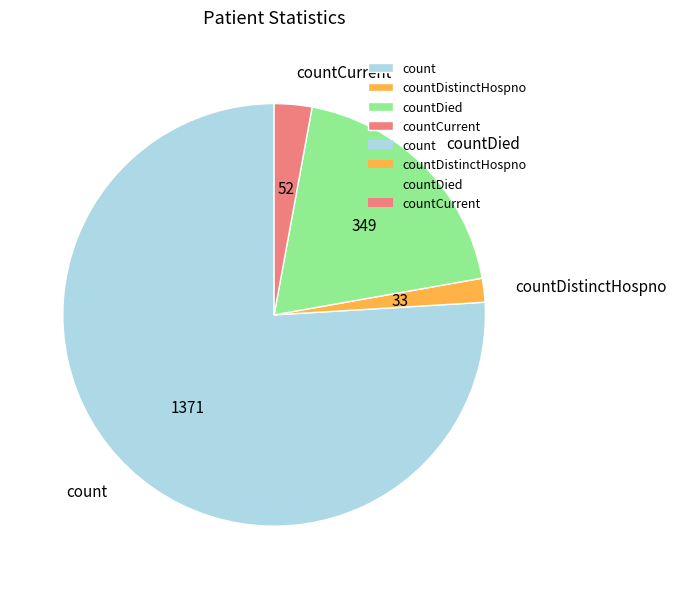

Combined, do count and countDistinctHospno account for over 50%?

Yes